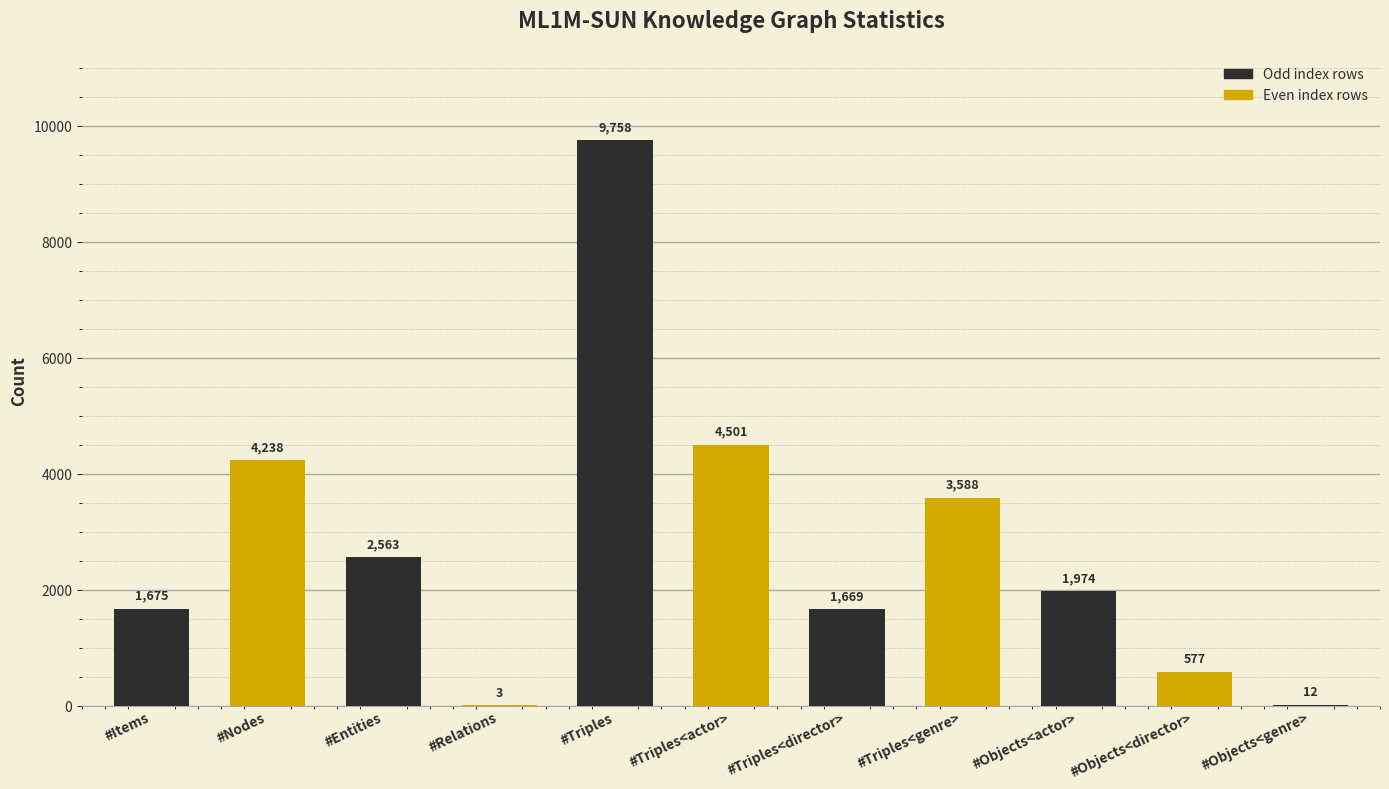

Is it true that the value at #Nodes is 6634?

False